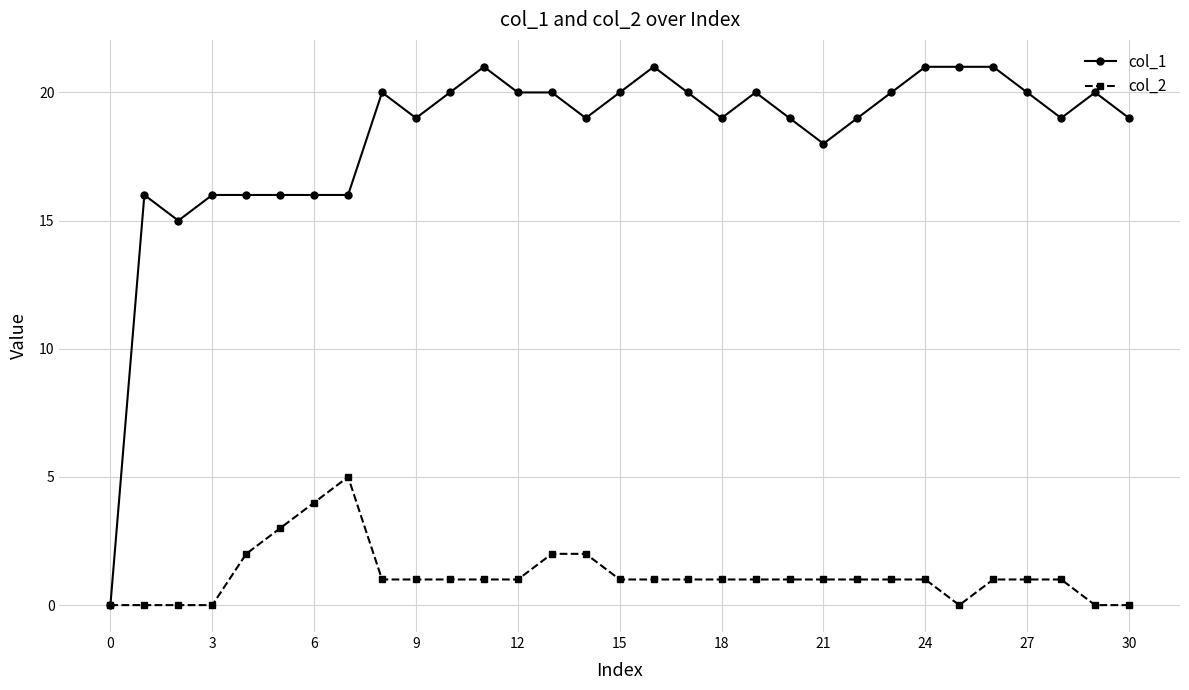

Count the number of categories in the chart.

31